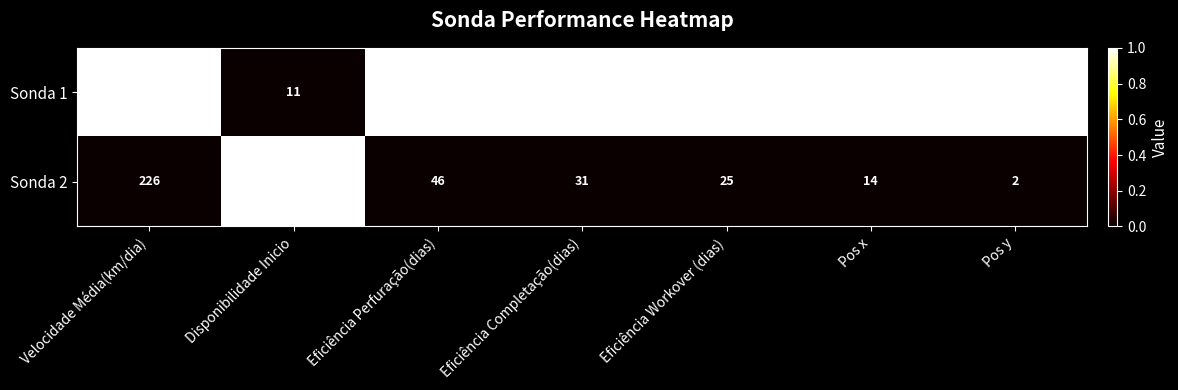

At which category does the chart reach its peak across all series?

Velocidade Média(km/dia)